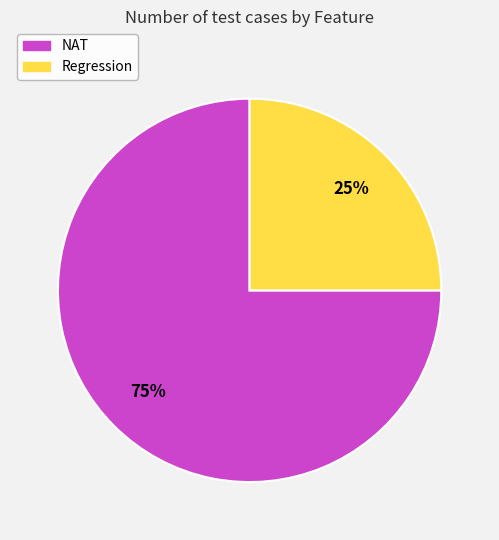

To the nearest percent, what is the combined percentage of NAT and Regression?

100%